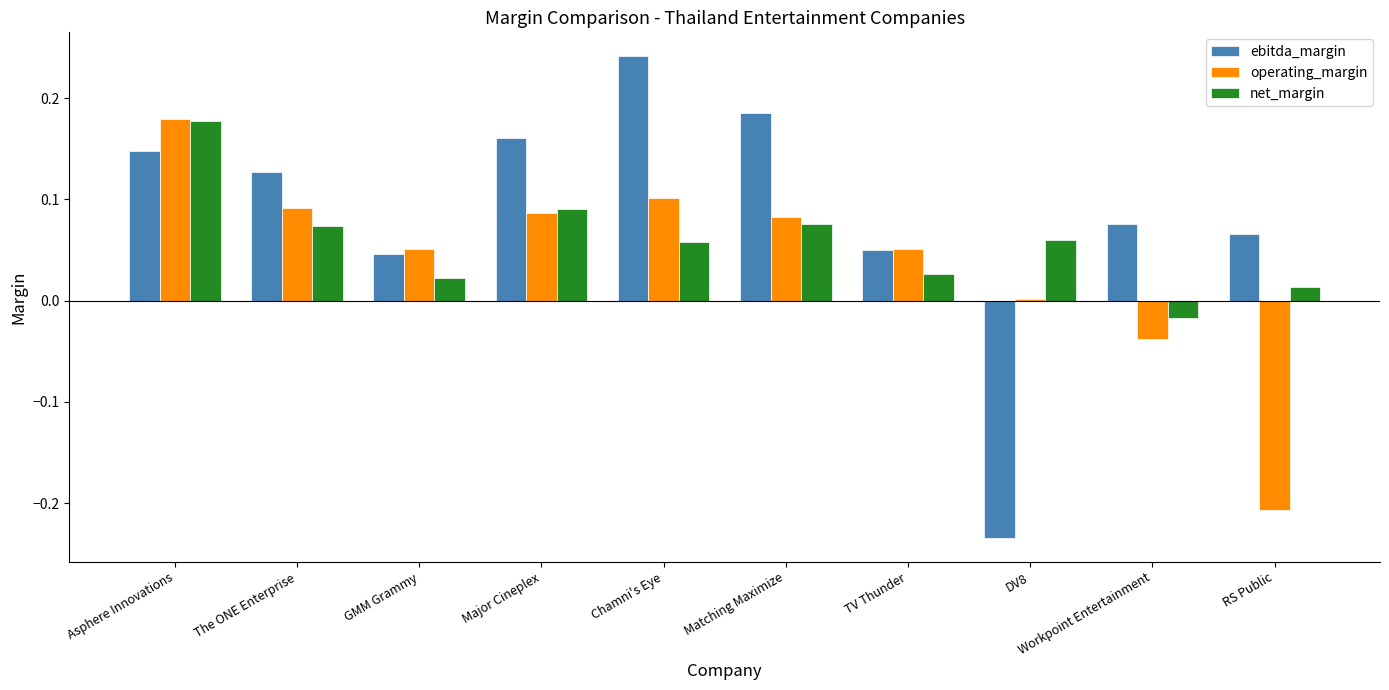

How many values in the net_margin series exceed 0?

9